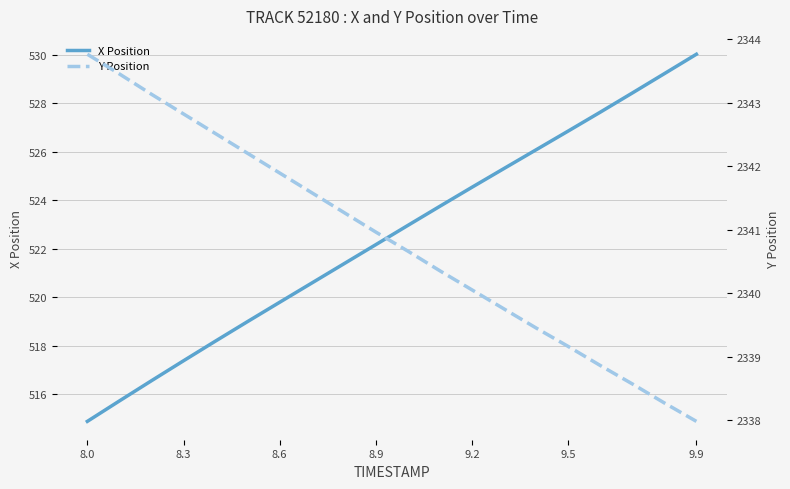

Which category has the highest value in the Y series?

8.0